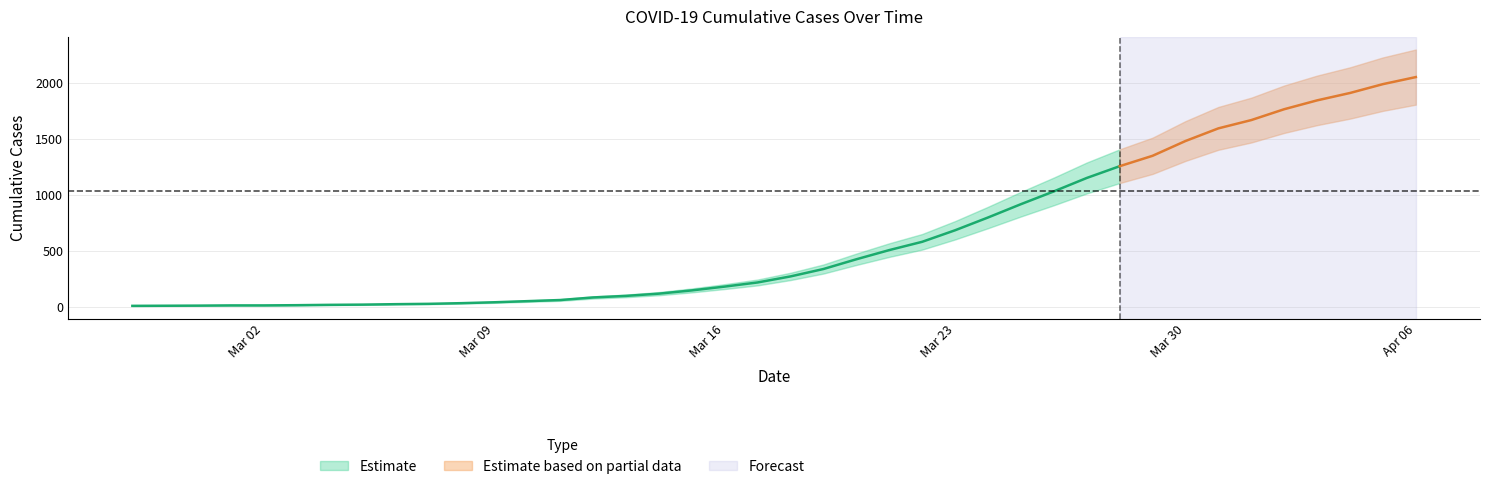

What is the label of the 31st point from the left?

2020-03-28